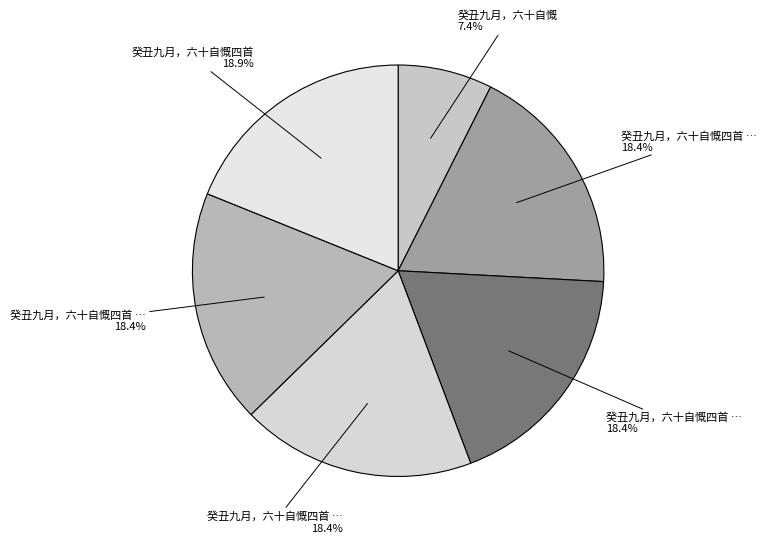

How many segments does this pie chart have?

6